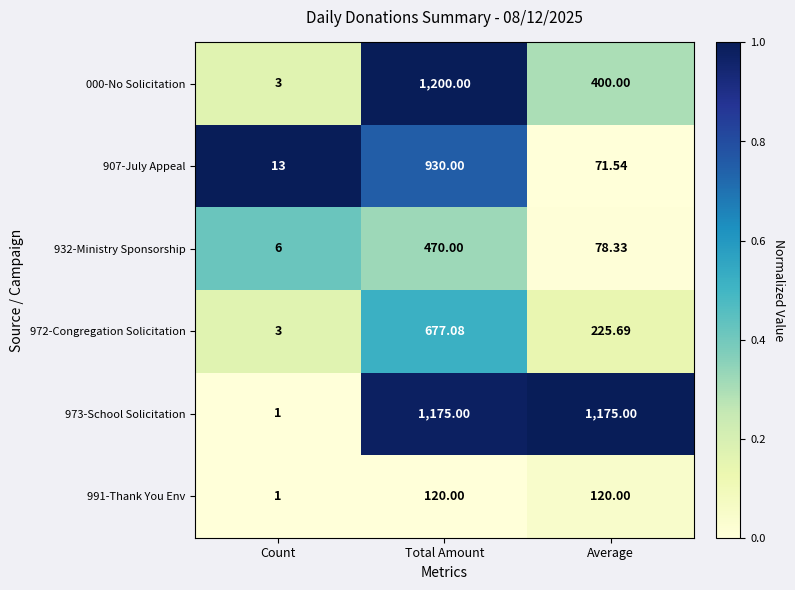

At which category is the sum across all series the highest?

Total Amount